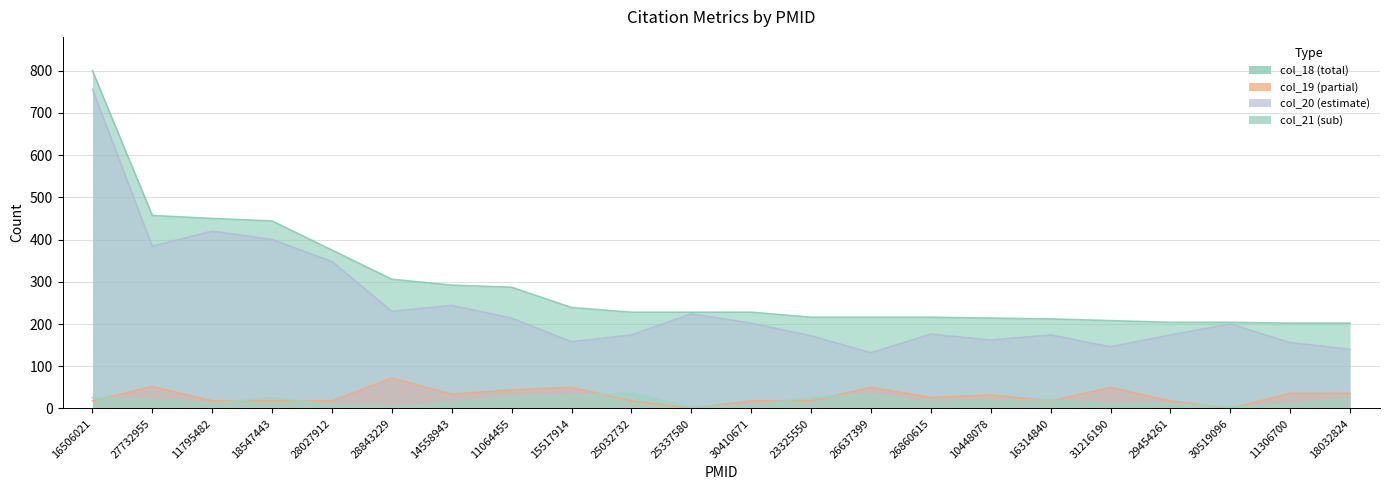

True or false: col_18 has more than 2 interior local peaks.

False